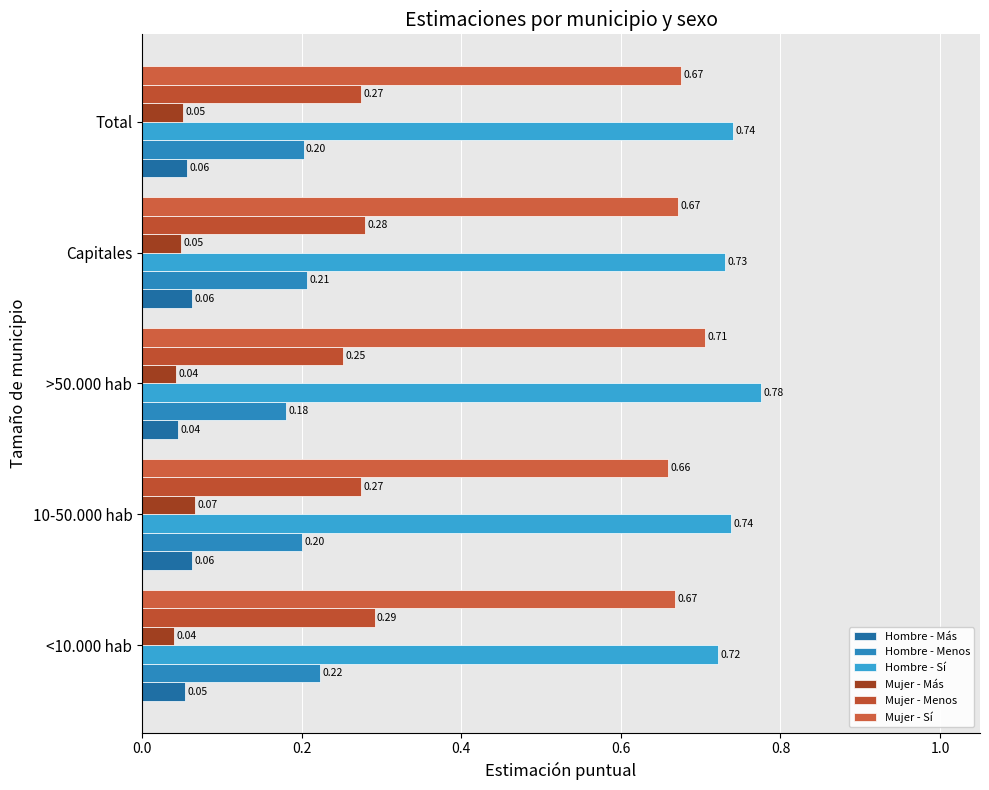

Rank the series by their maximum value, from highest to lowest.

Hombre - Sí, Mujer - Sí, Mujer - Menos, Hombre - Menos, Mujer - Más, Hombre - Más